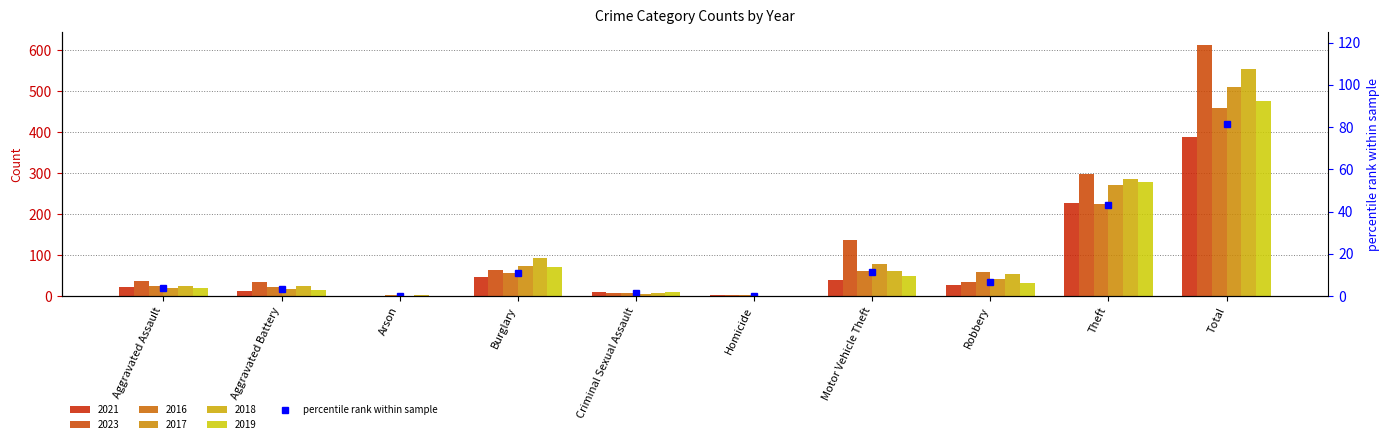

Which series changed the most between Aggravated Assault and Motor Vehicle Theft?

2023